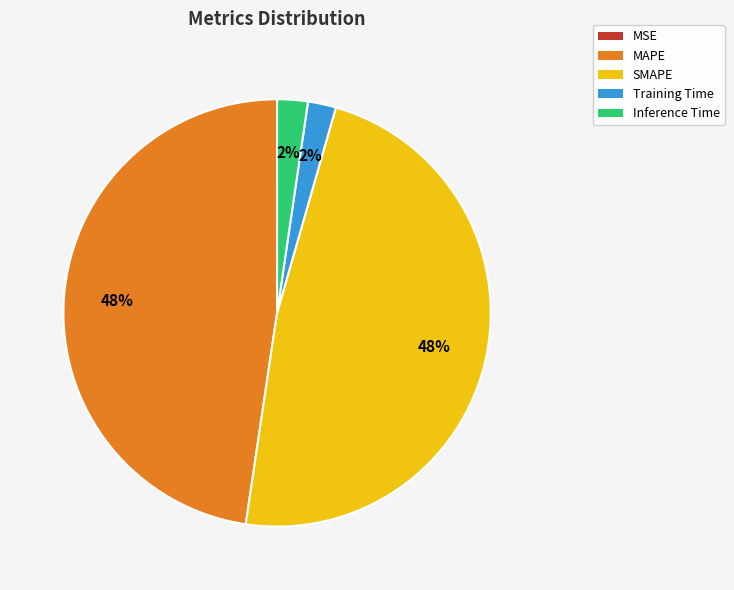

To the nearest percent, what is the average slice percentage?

20%